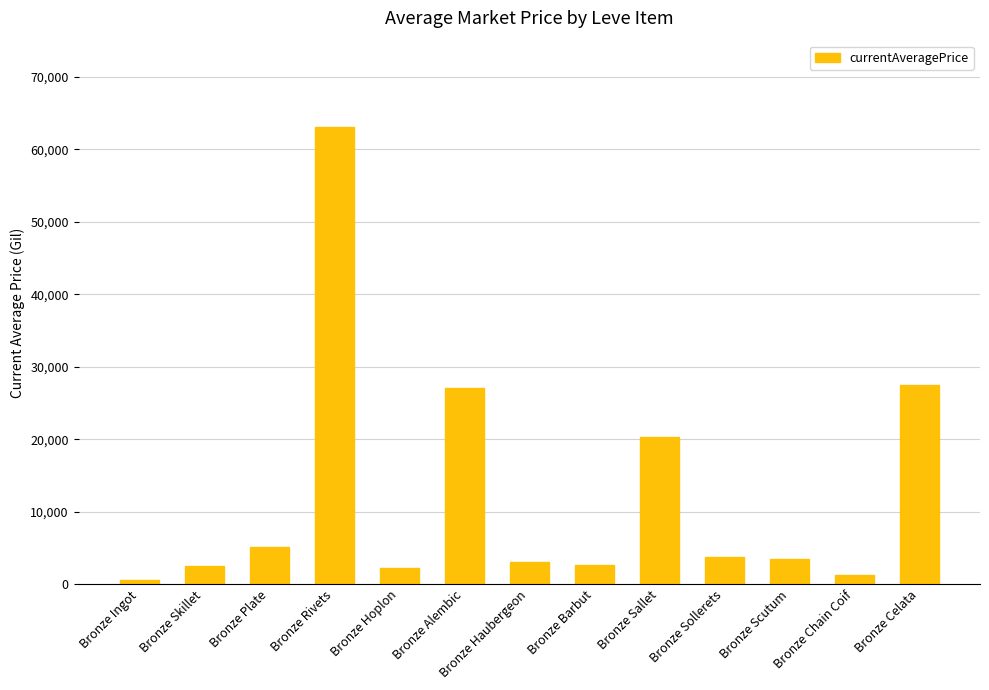

The chart shows a value of 2226.0 at Bronze Hoplon. True or false?

True